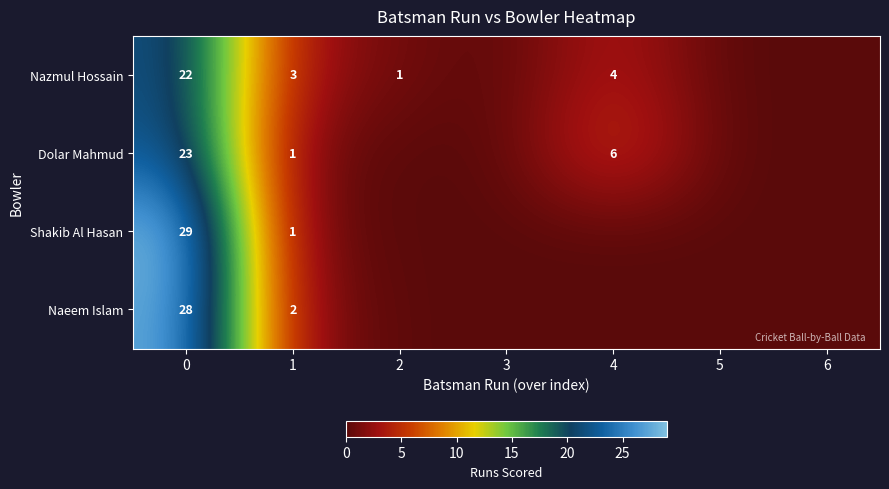

The Nazmul Hossain series shows 1 at 4. True or false?

False